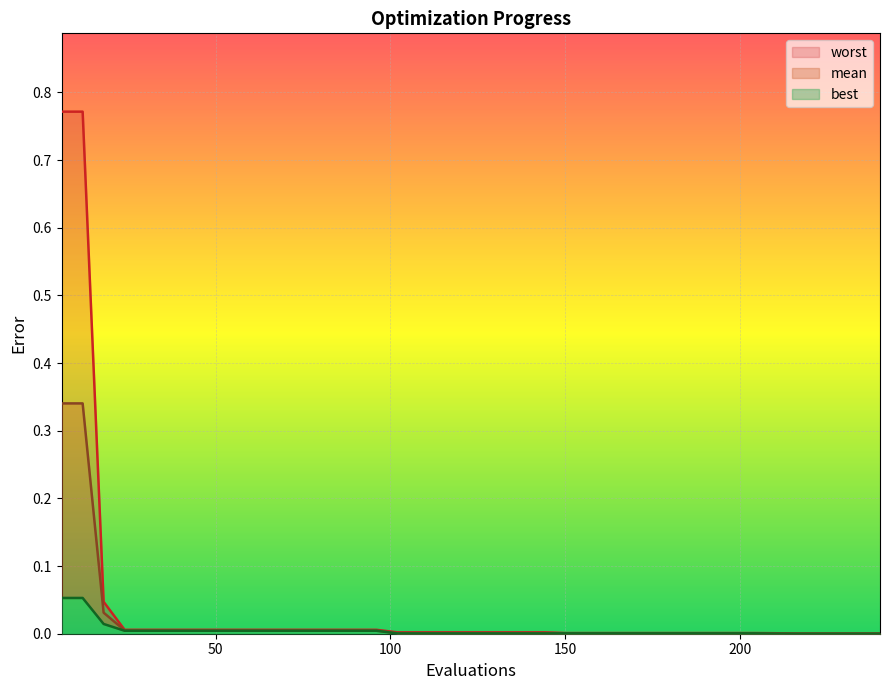

What is the difference between the maximum and second lowest values in the worst series?

0.8